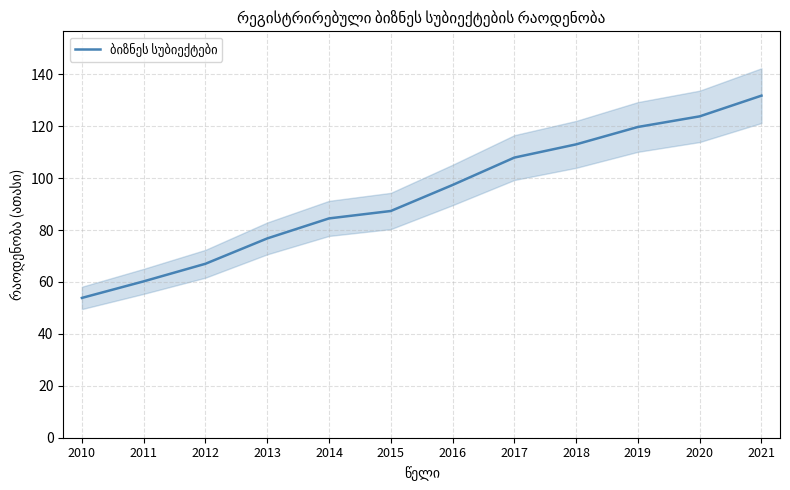

Between 2013 and 2012, which is larger?

2013